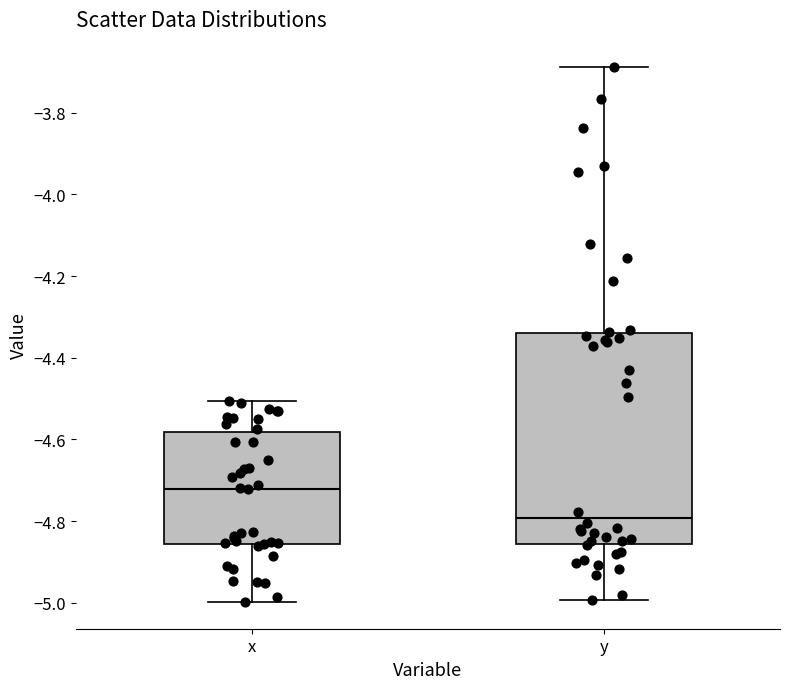

Which box has the highest median line?

x